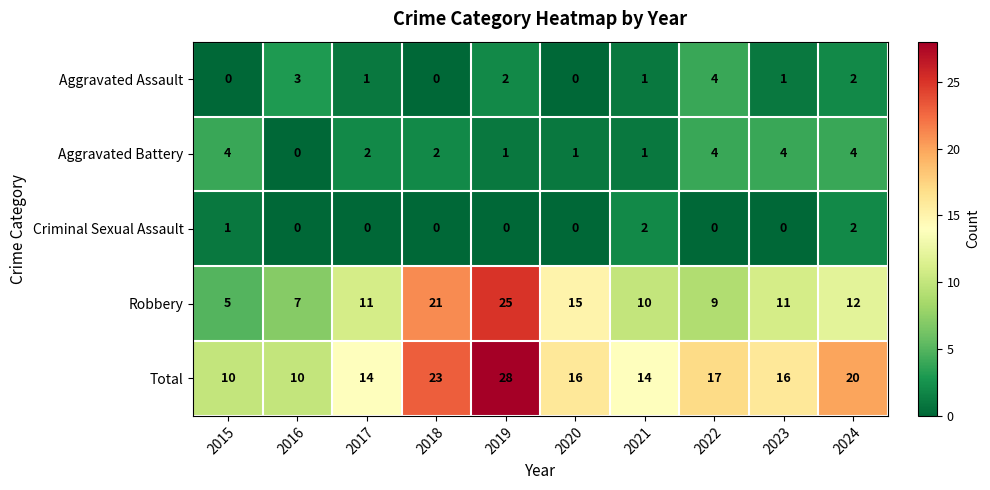

Is the value of Total at 2018 greater than the value of Robbery at 2020?

Yes